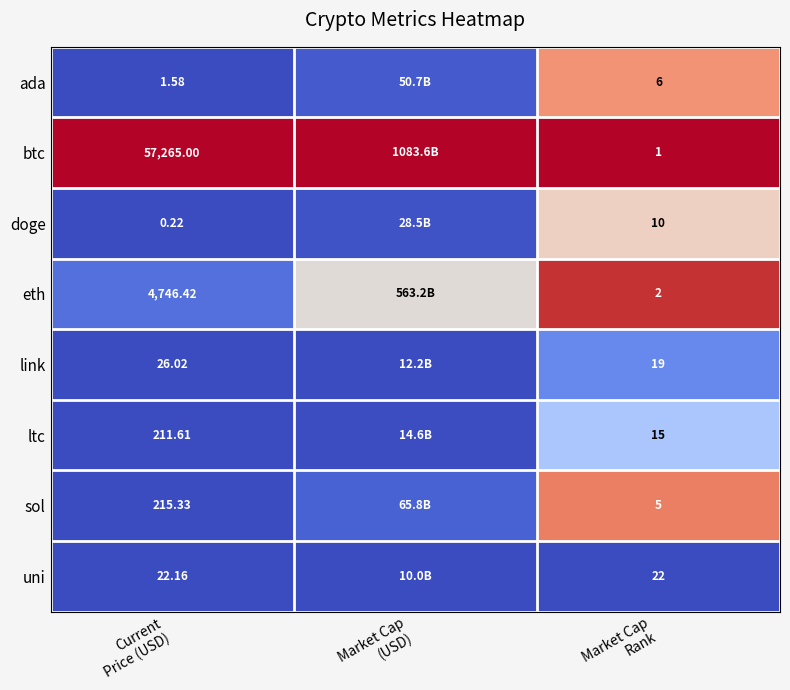

The value of btc at Current Price (USD) is 1.4. True or false?

False